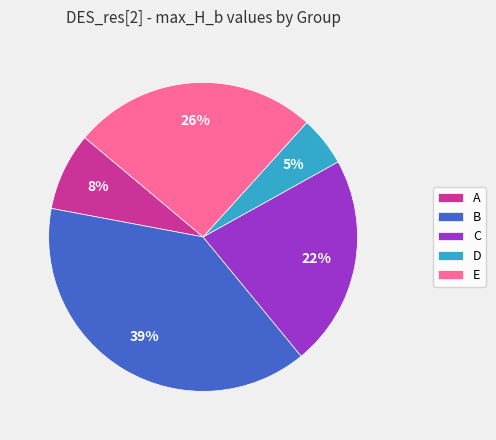

Approximately how many times larger is the value at A compared to C?

0.4